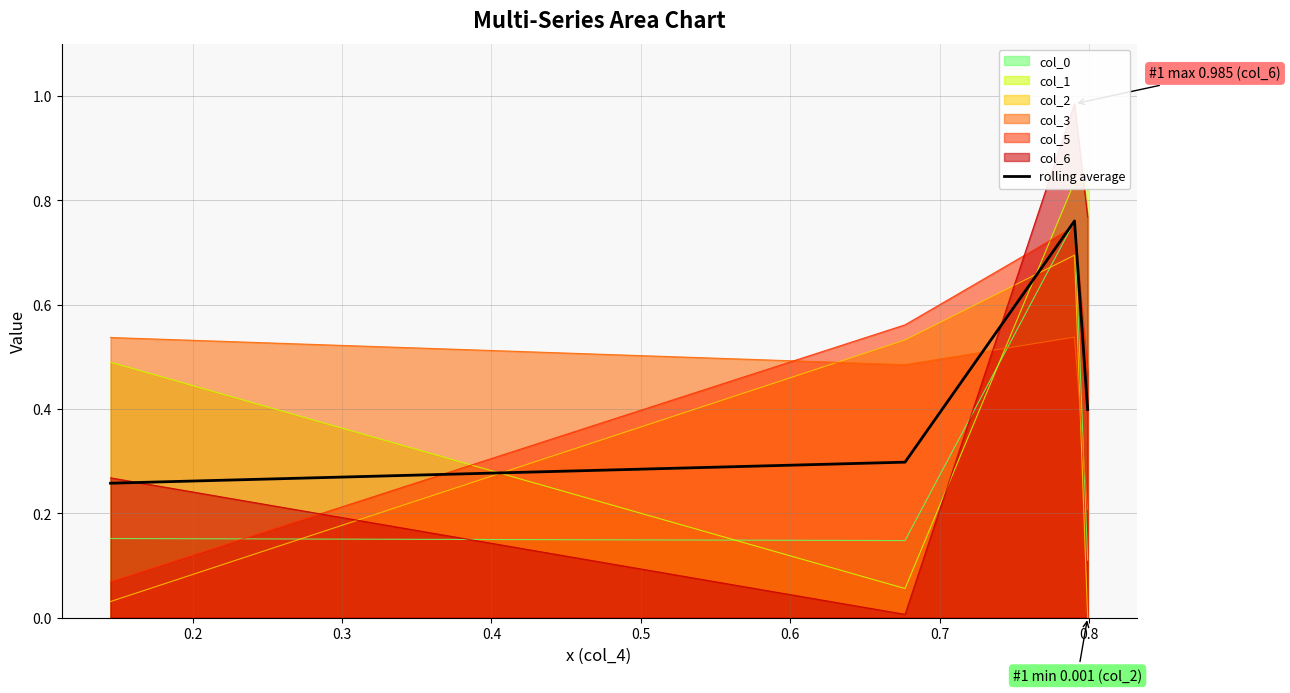

True or false: col_0 and col_2 intersect in this chart.

True